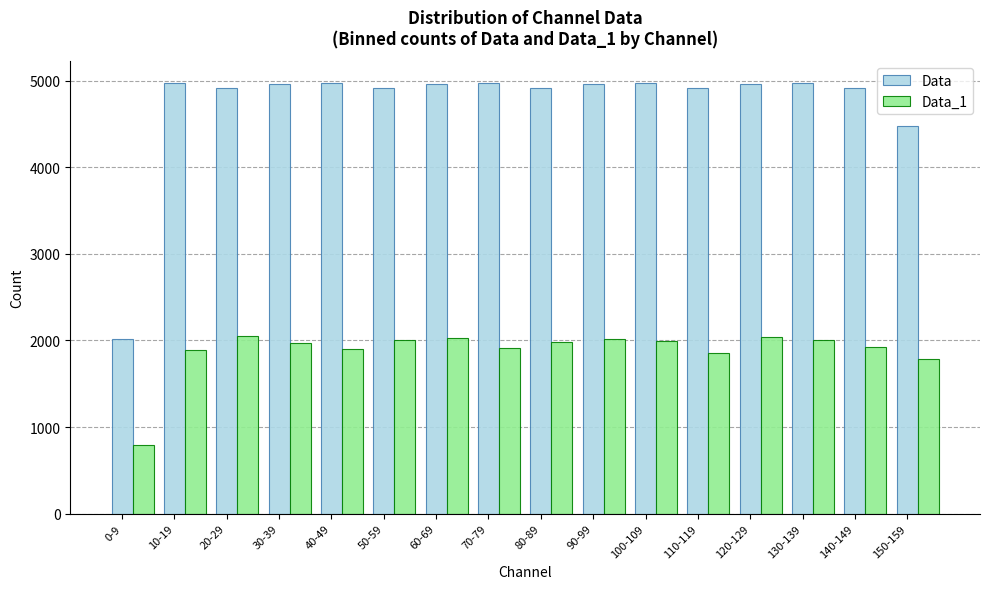

What is the difference between the Data_1 values at 150-159 and 120-129?

258